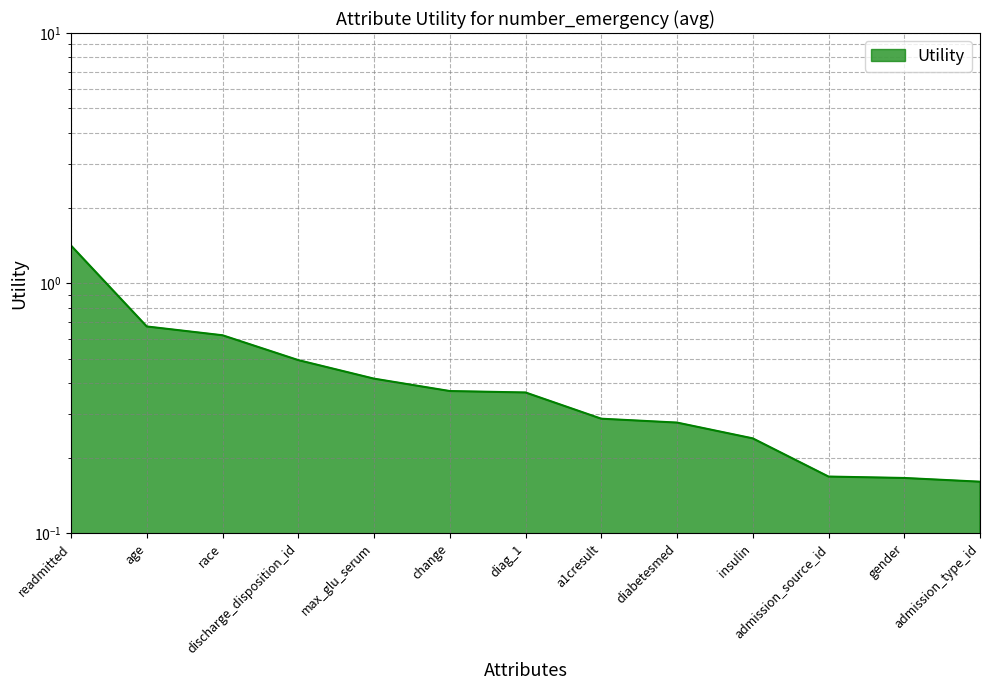

How many values are between 0 and 1?

12